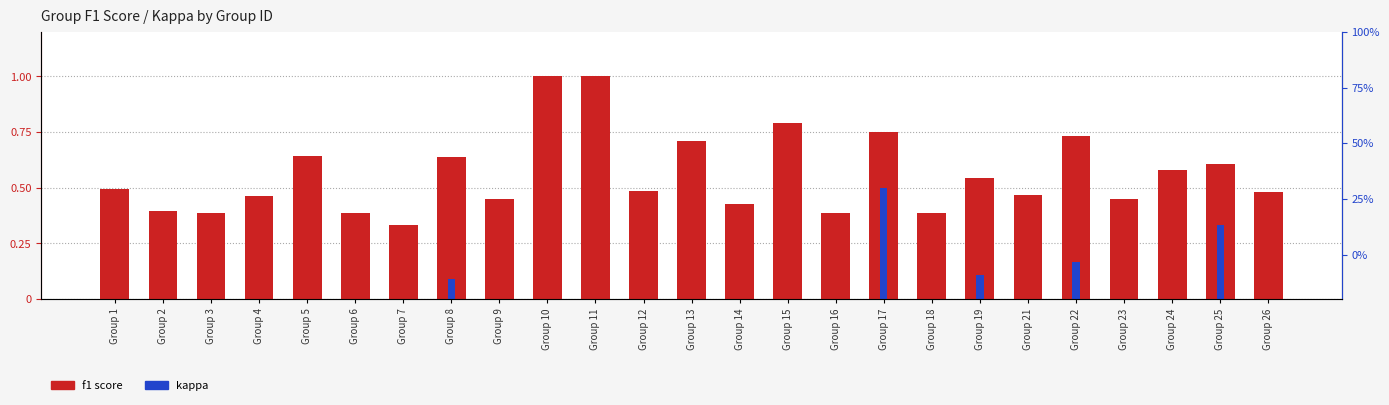

Count the number of categories in the chart.

25